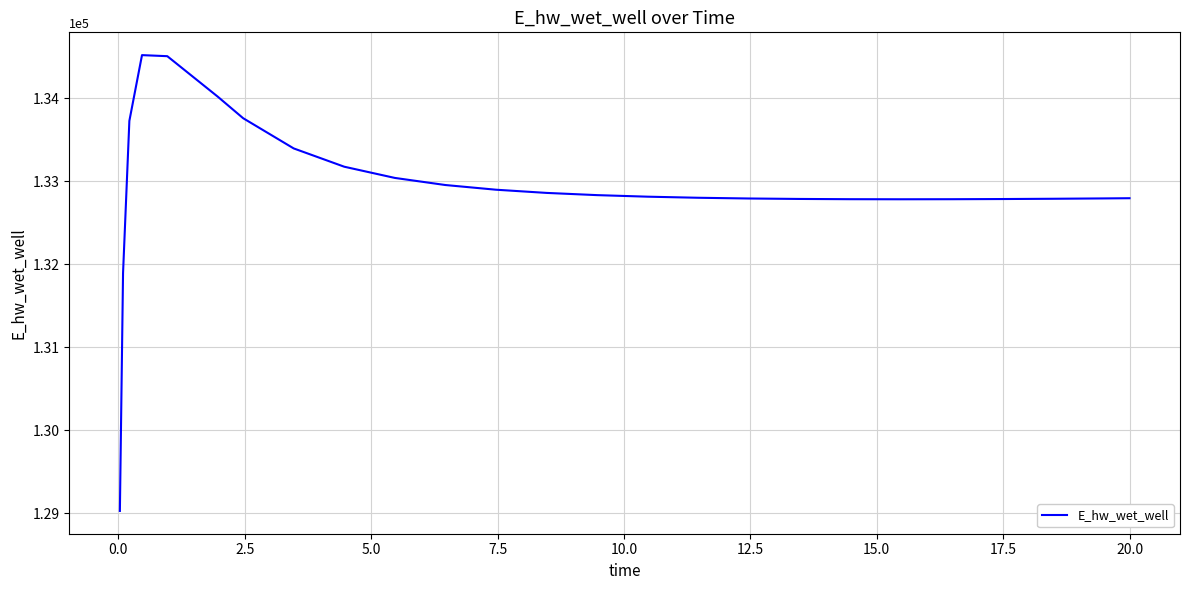

What is the difference between the maximum and minimum values?

5488.6